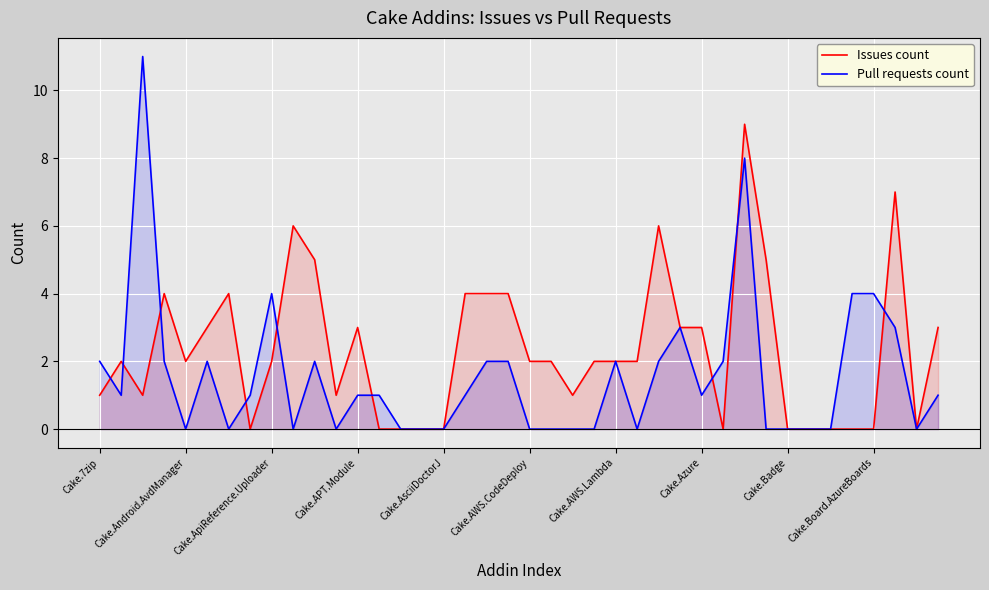

Which series has the largest range (max minus min)?

Pull requests count